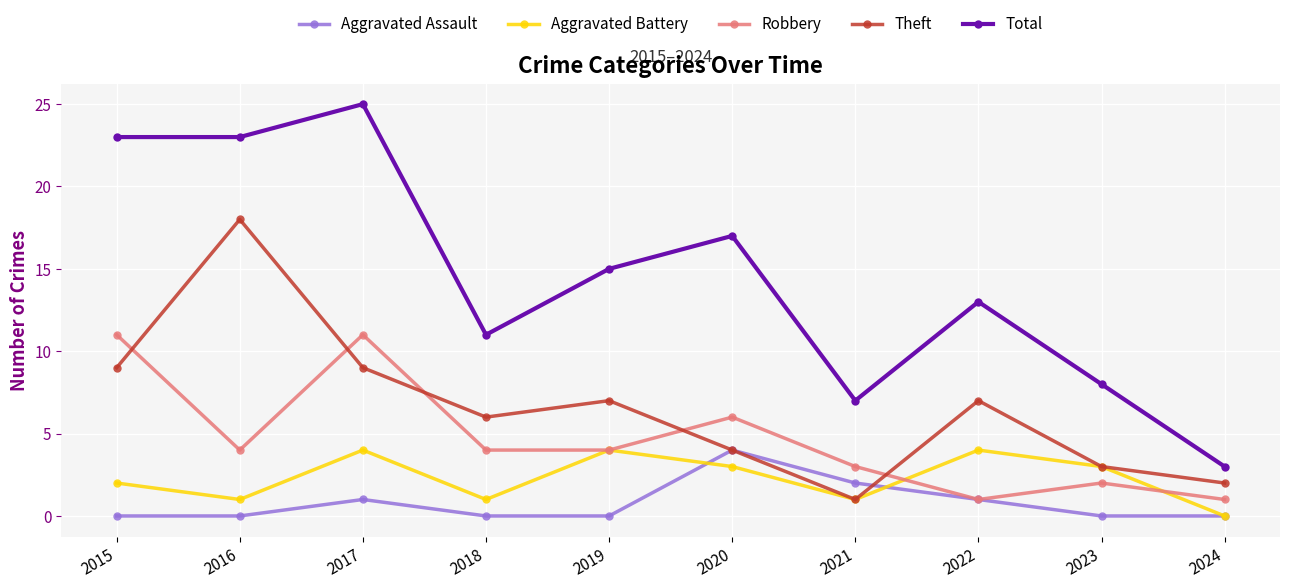

Count the number of data series in this chart.

5